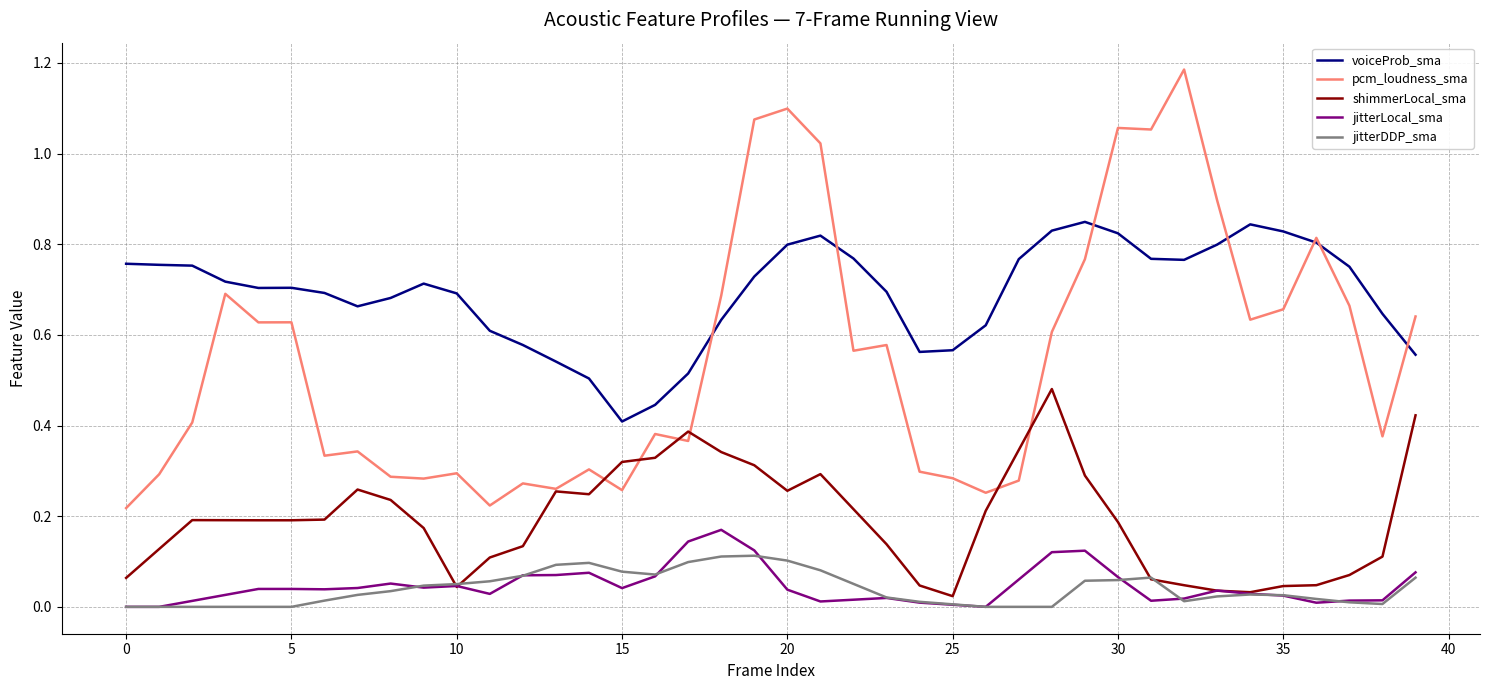

What are all the series names shown in the legend?

voiceProb_sma, pcm_loudness_sma, shimmerLocal_sma, jitterLocal_sma, jitterDDP_sma